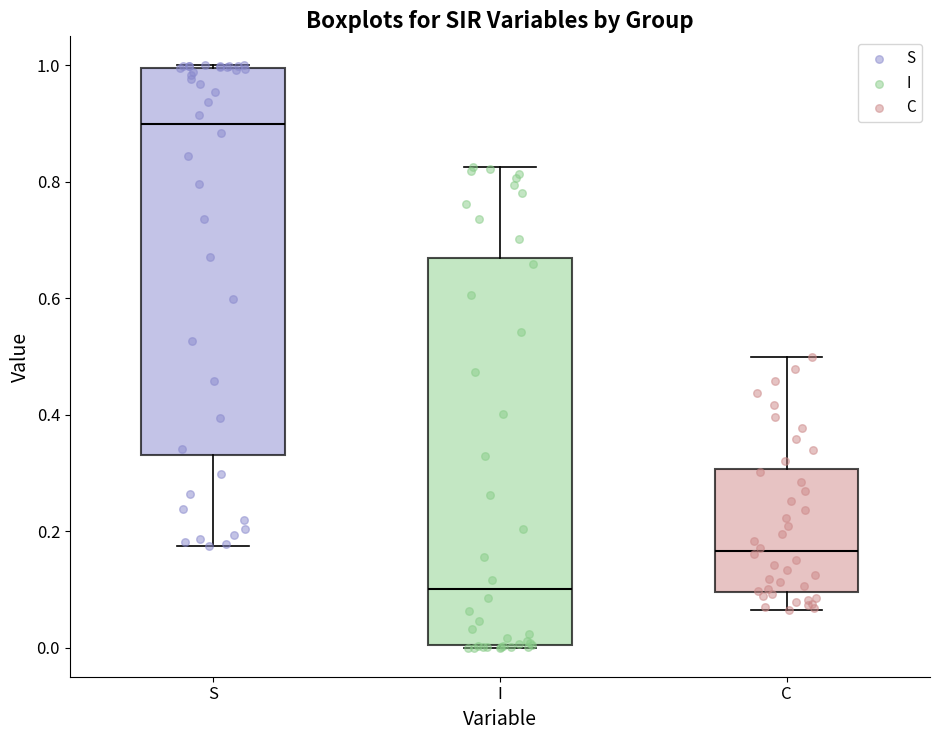

Which box has the lowest median line?

I